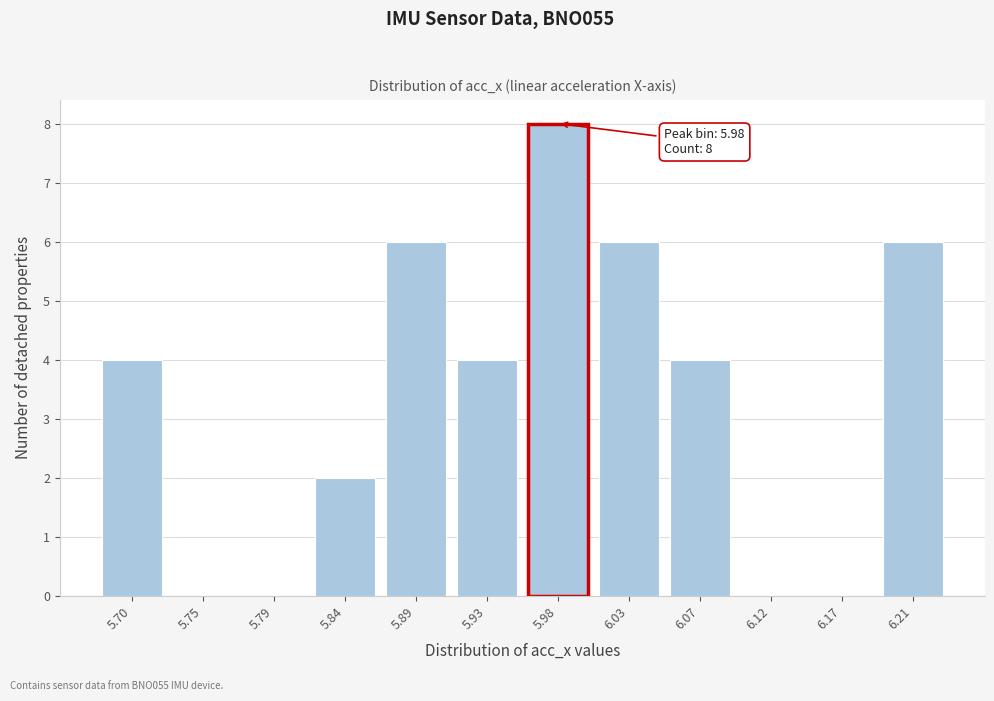

Reading right to left, list all the values displayed in this chart.

6.21=6	6.17=0	6.12=0	6.07=4	6.03=6	5.98=8	5.93=4	5.89=6	5.84=2	5.79=0	5.75=0	5.70=4